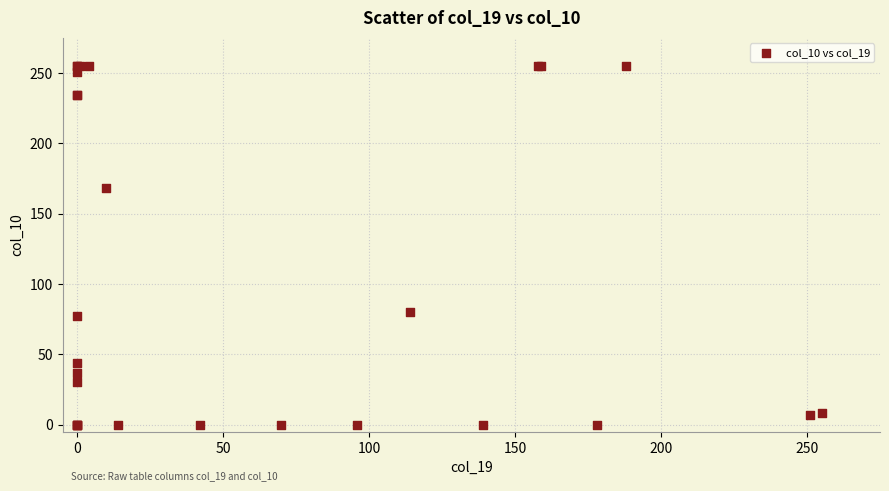

What Y value in the scatter plot is closest to 127?

168